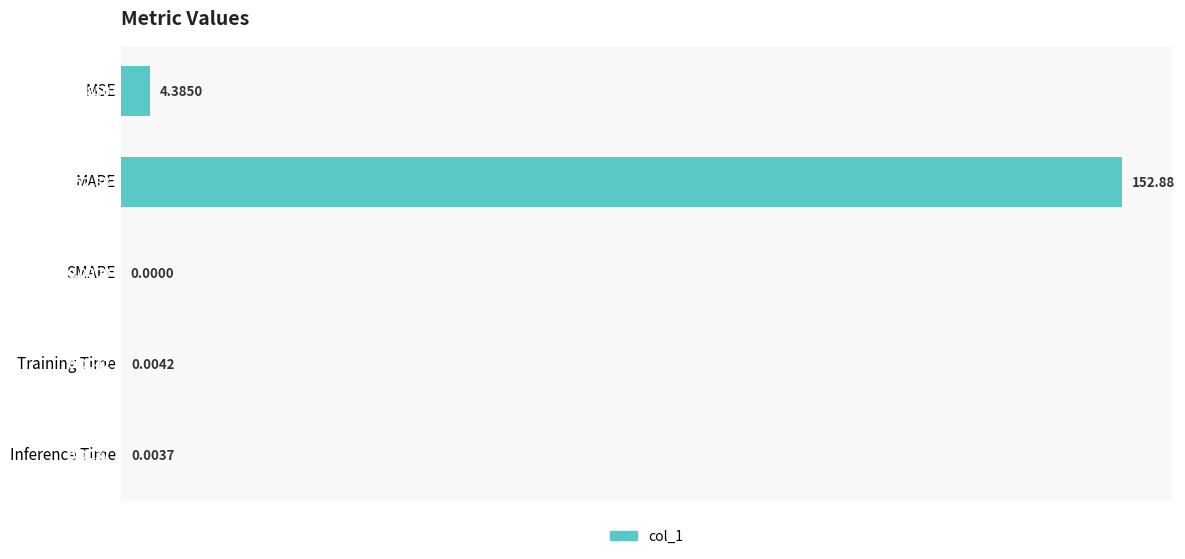

Which has a higher value, MAPE or SMAPE?

MAPE